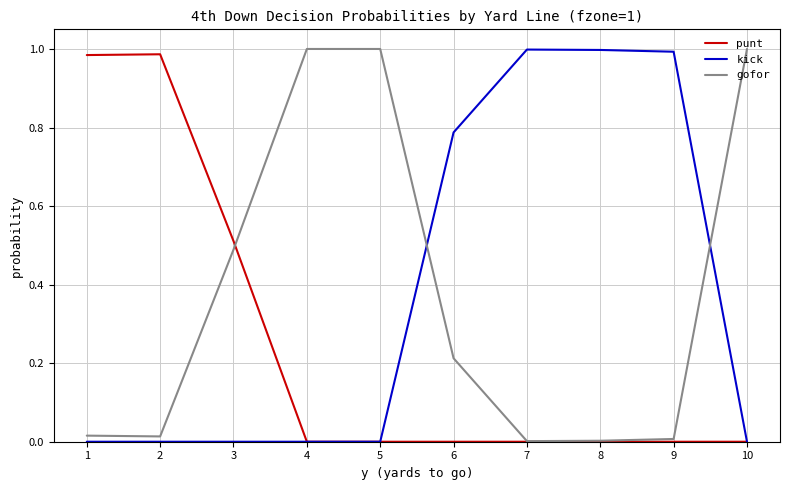

Is the value of kick at 9 greater than the value of punt at 6?

Yes